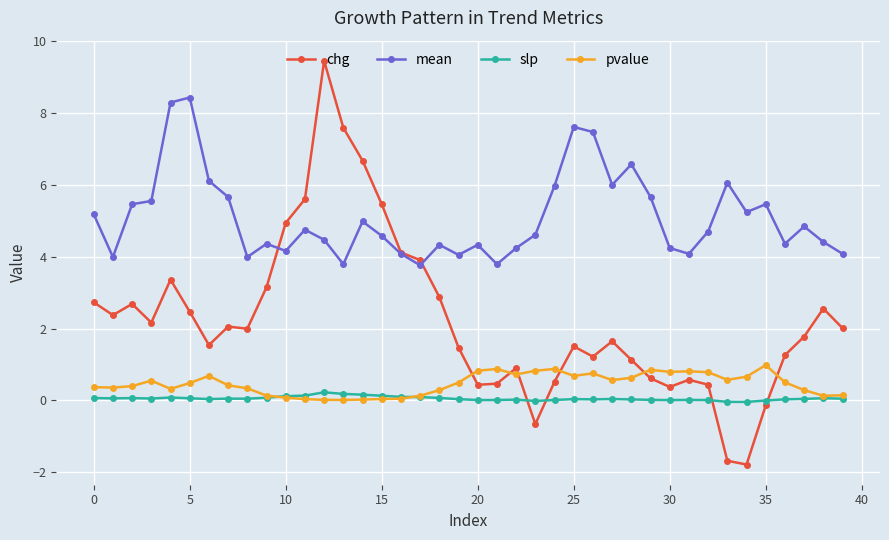

True or false: slp has more than 0 interior local peaks.

True